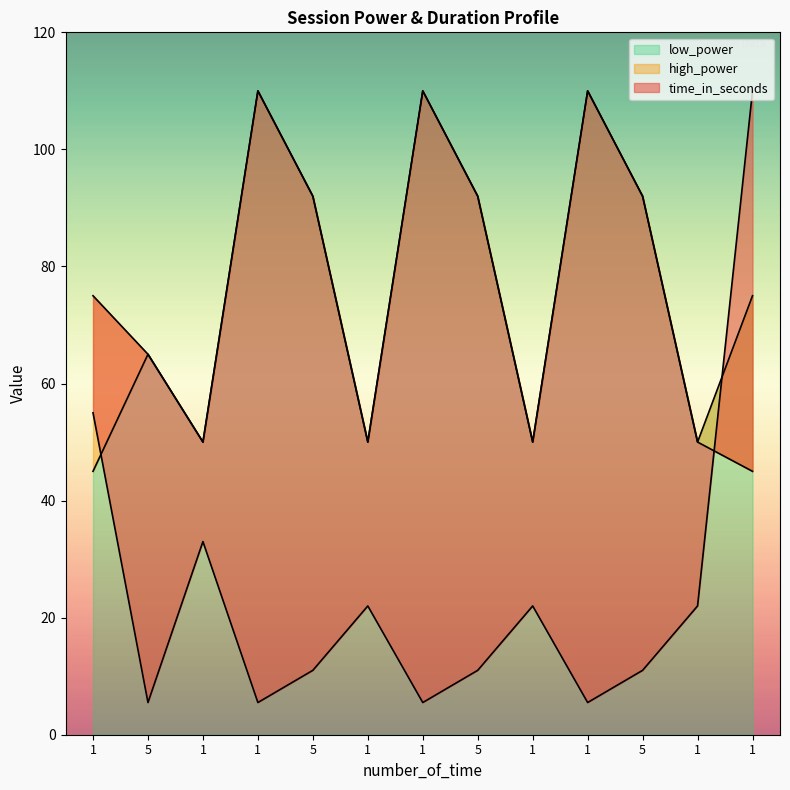

Which category has the lowest value across all series?

5